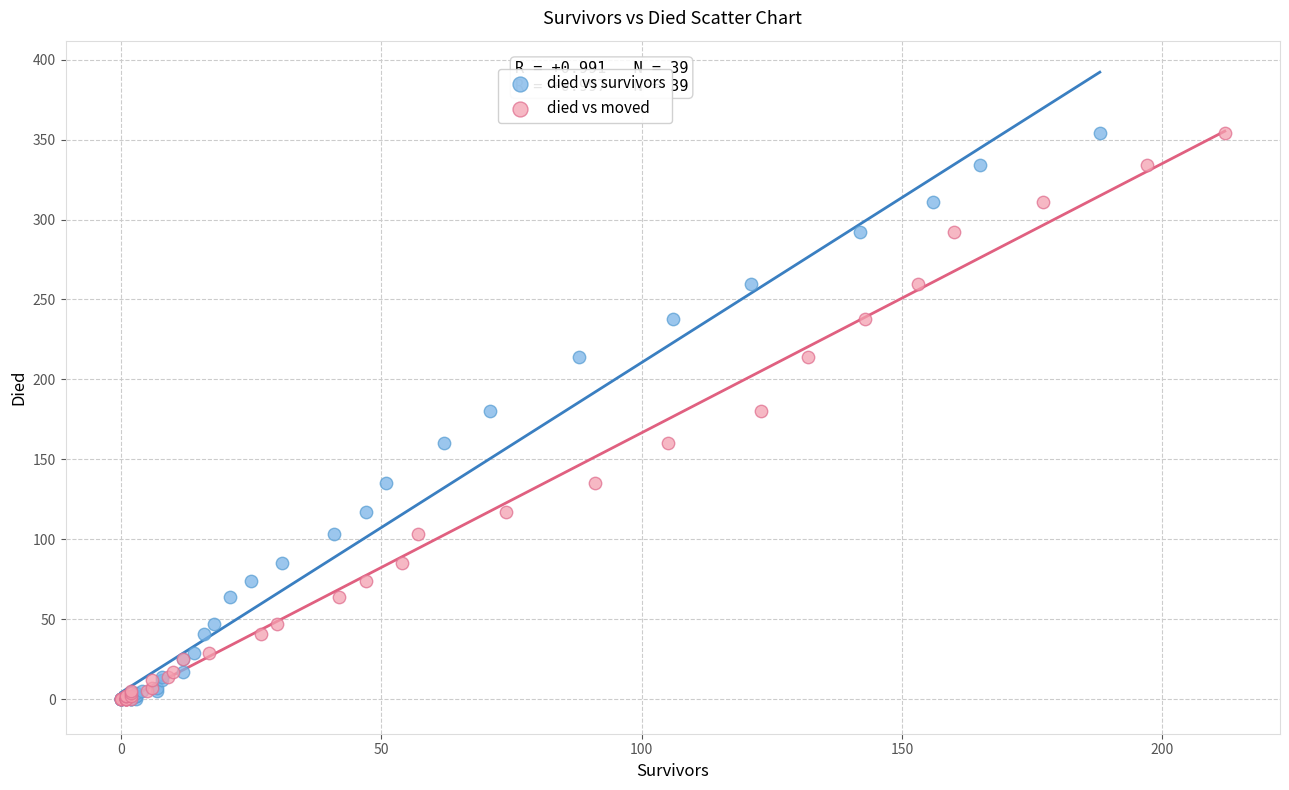

What are all the series names shown in the legend?

died vs survivors, died vs moved